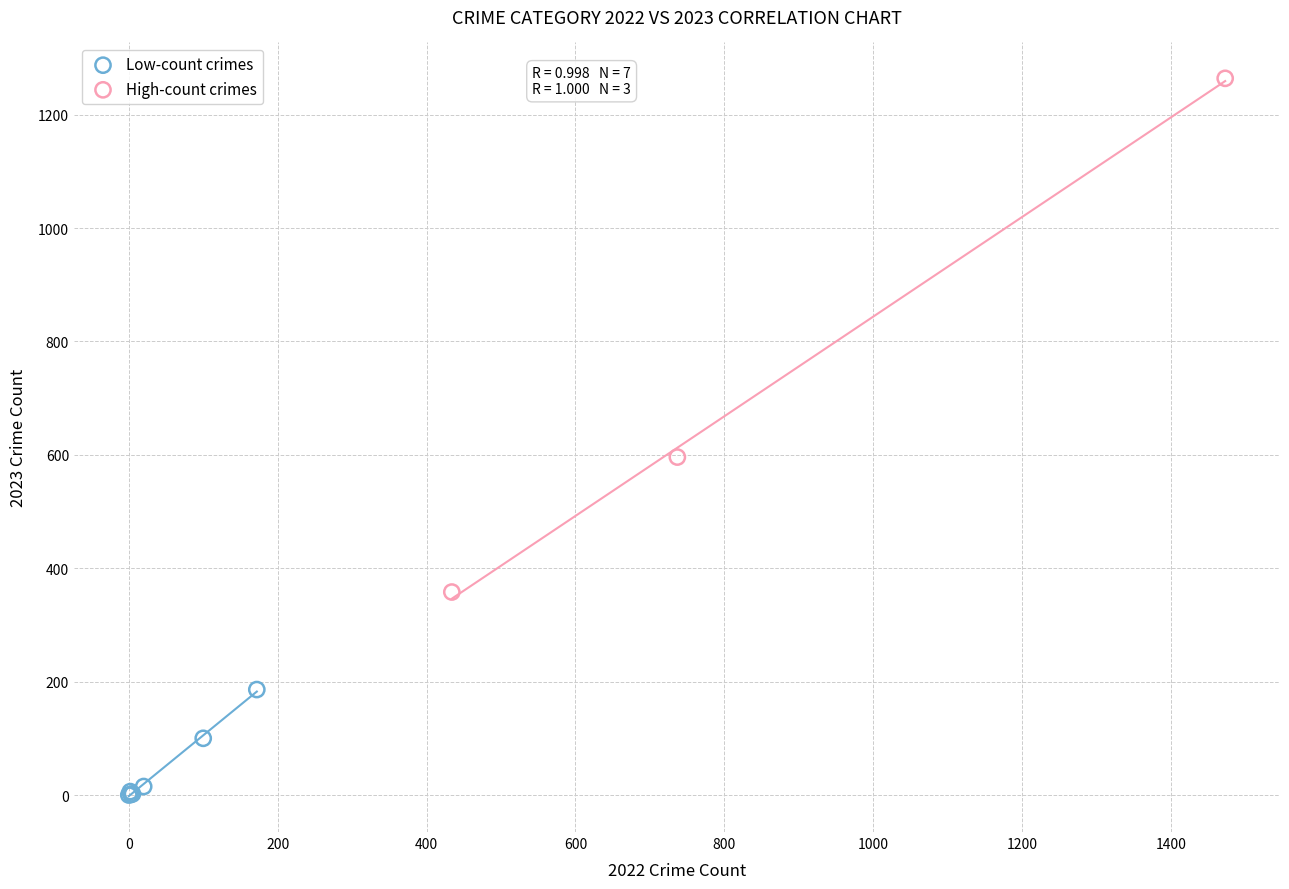

Which series reaches the maximum Y coordinate?

High-count crimes